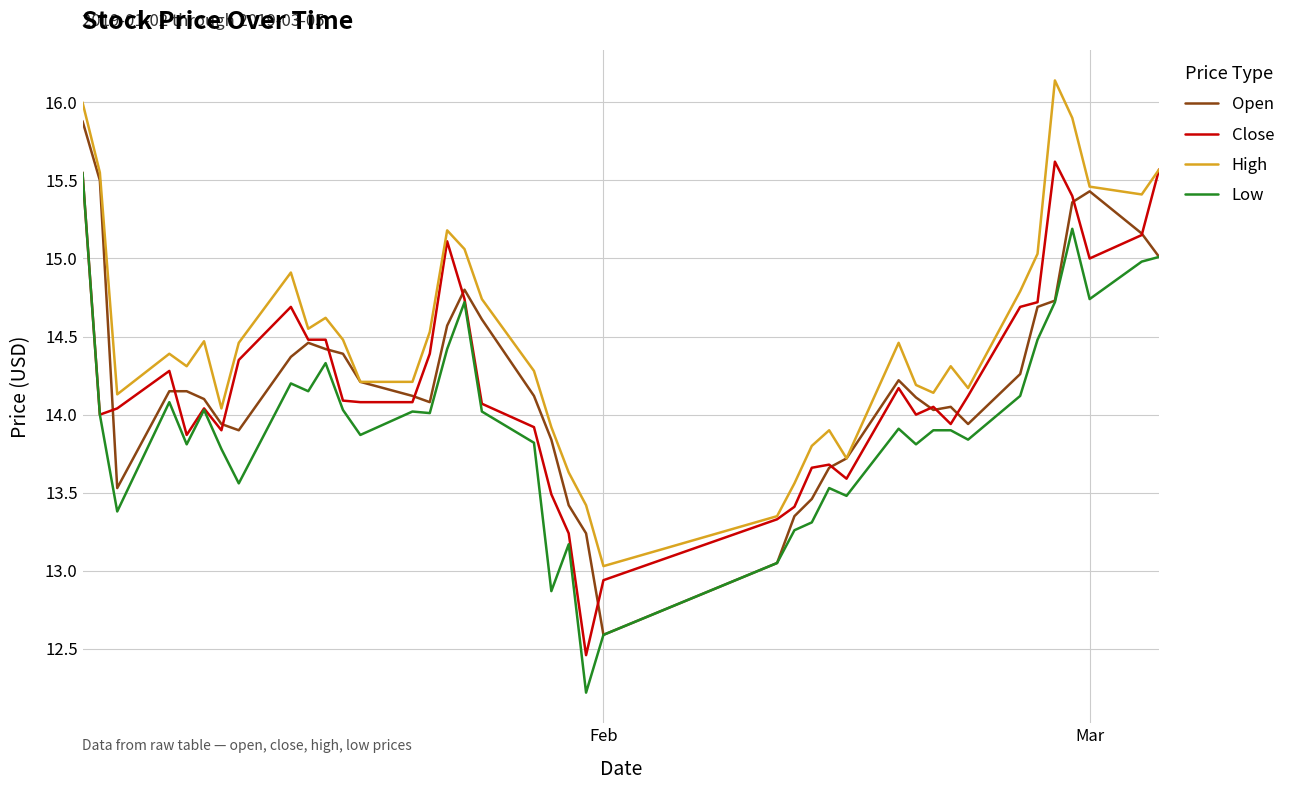

Which series has the widest spread of values?

Low